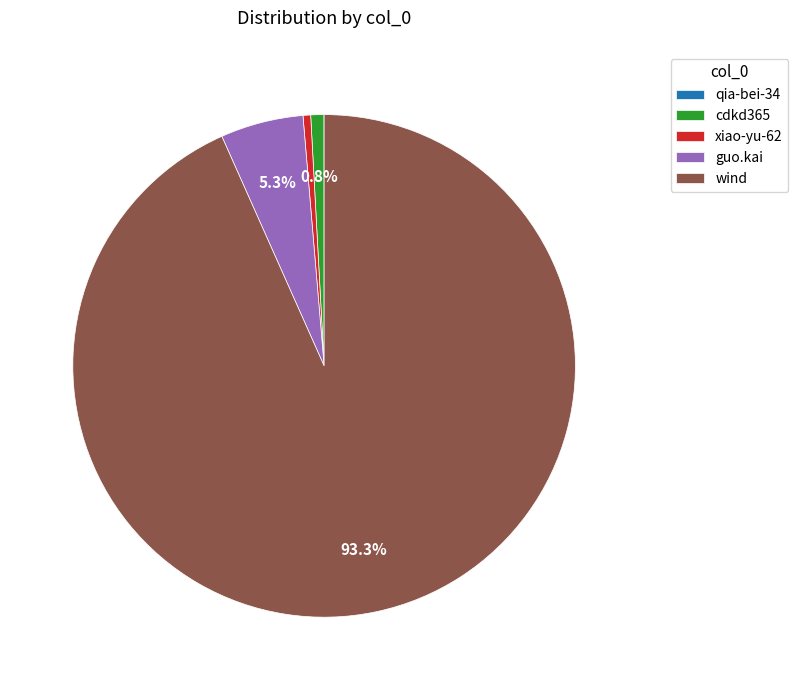

Does wind account for over 50% of the chart?

Yes